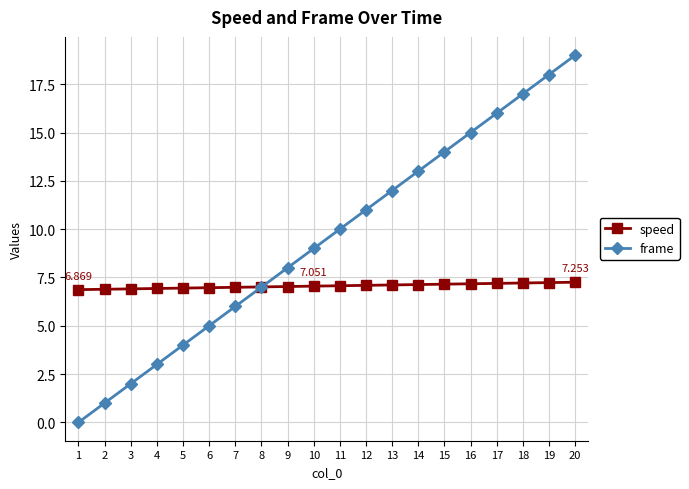

Which series has the largest range (max minus min)?

frame